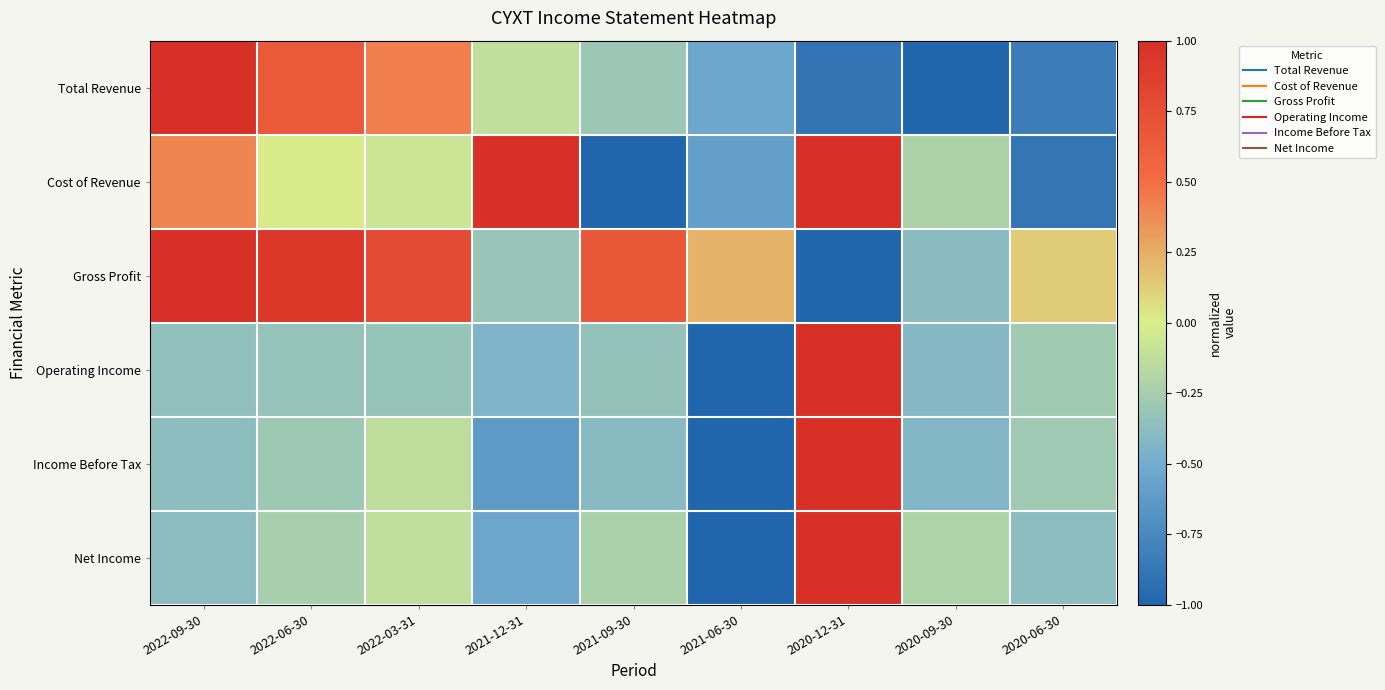

Reading left to right, extract all data points from this chart.

Total Revenue: 2022-09-30=1.0	2022-06-30=0.7	2022-03-31=0.4	2021-12-31=-0.1	2021-09-30=-0.3	2021-06-30=-0.5	2020-12-31=-0.9	2020-09-30=-1.0	2020-06-30=-0.8
Cost of Revenue: 2022-09-30=0.4	2022-06-30=0.0	2022-03-31=-0.1	2021-12-31=1.0	2021-09-30=-1.0	2021-06-30=-0.6	2020-12-31=1.0	2020-09-30=-0.2	2020-06-30=-0.9
Gross Profit: 2022-09-30=1.0	2022-06-30=0.9	2022-03-31=0.8	2021-12-31=-0.3	2021-09-30=0.7	2021-06-30=0.2	2020-12-31=-1.0	2020-09-30=-0.4	2020-06-30=0.1
Operating Income: 2022-09-30=-0.4	2022-06-30=-0.3	2022-03-31=-0.3	2021-12-31=-0.4	2021-09-30=-0.3	2021-06-30=-1.0	2020-12-31=1.0	2020-09-30=-0.4	2020-06-30=-0.3
Income Before Tax: 2022-09-30=-0.4	2022-06-30=-0.3	2022-03-31=-0.1	2021-12-31=-0.6	2021-09-30=-0.4	2021-06-30=-1.0	2020-12-31=1.0	2020-09-30=-0.4	2020-06-30=-0.3
Net Income: 2022-09-30=-0.4	2022-06-30=-0.2	2022-03-31=-0.1	2021-12-31=-0.5	2021-09-30=-0.2	2021-06-30=-1.0	2020-12-31=1.0	2020-09-30=-0.2	2020-06-30=-0.4